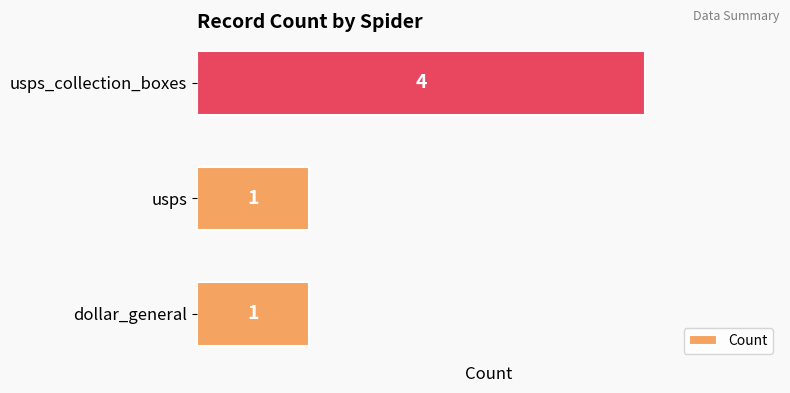

Reading top to bottom, list all the values displayed in this chart.

usps_collection_boxes=4	usps=1	dollar_general=1